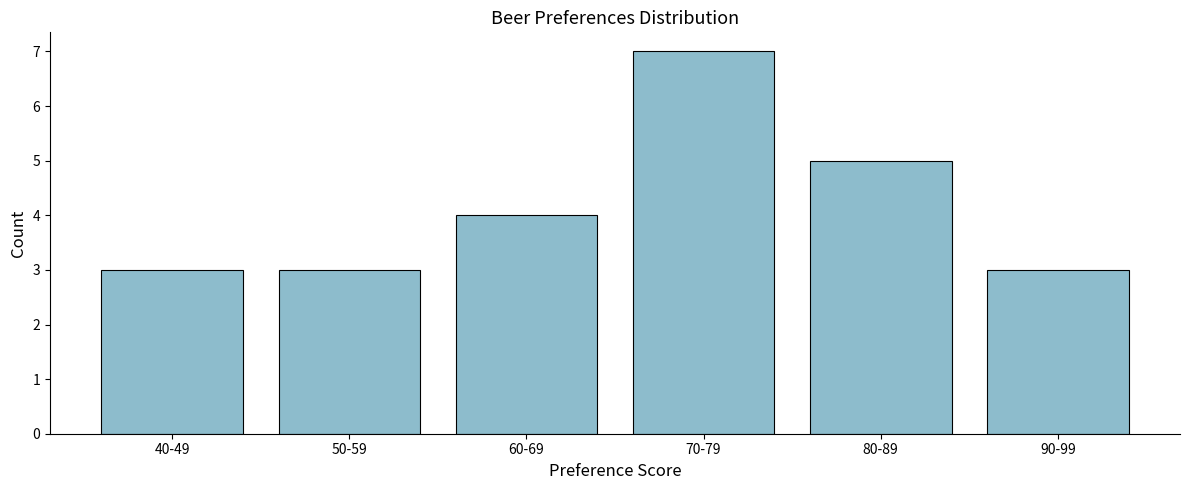

Reading left to right, transcribe all the data shown in this chart.

40-49=3	50-59=3	60-69=4	70-79=7	80-89=5	90-99=3